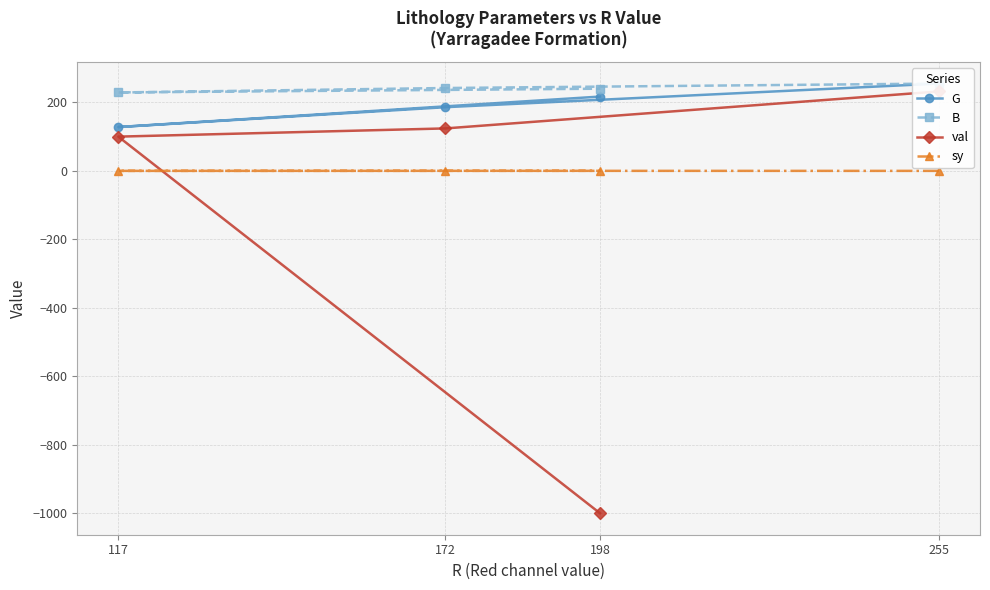

What is the lowest value of the B series?

229.0